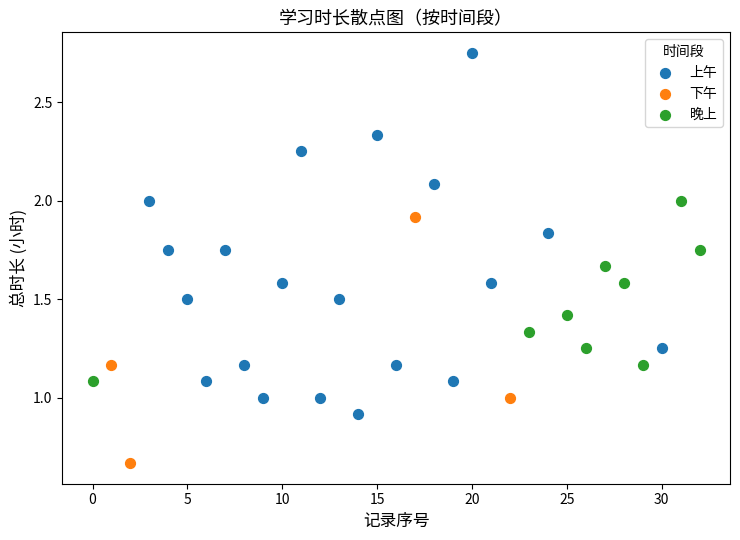

Which series reaches the maximum Y coordinate?

上午